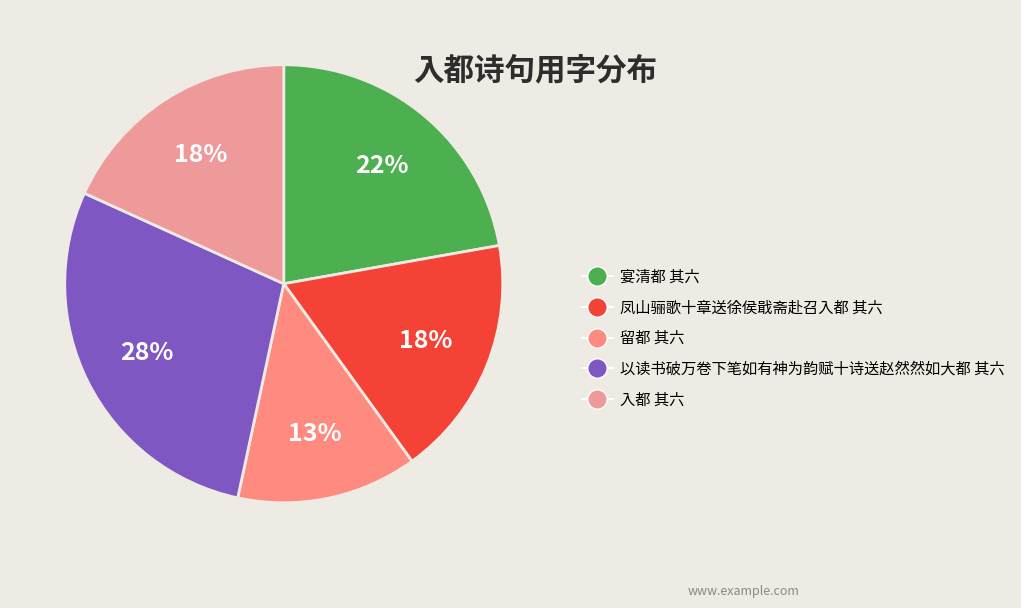

True or false: 入都 其六 accounts for 12% of the total.

False